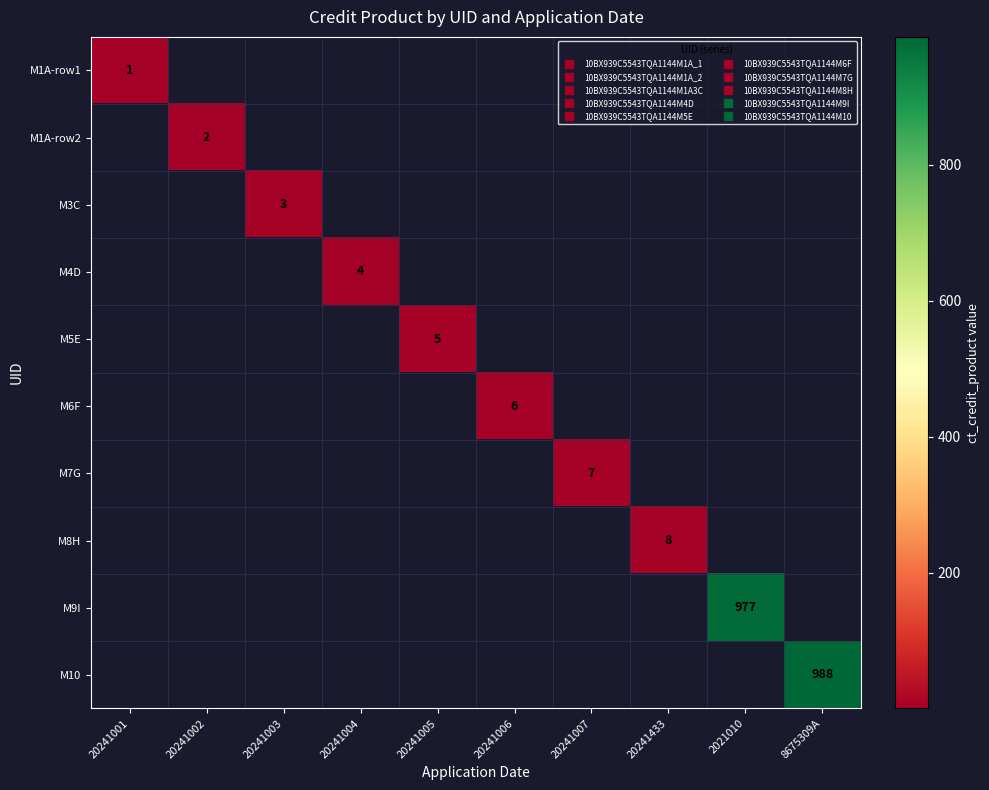

At 20241003, list the series in order from largest to smallest.

M3C, M1A-row1, M1A-row2, M4D, M5E, M6F, M7G, M8H, M9I, M10